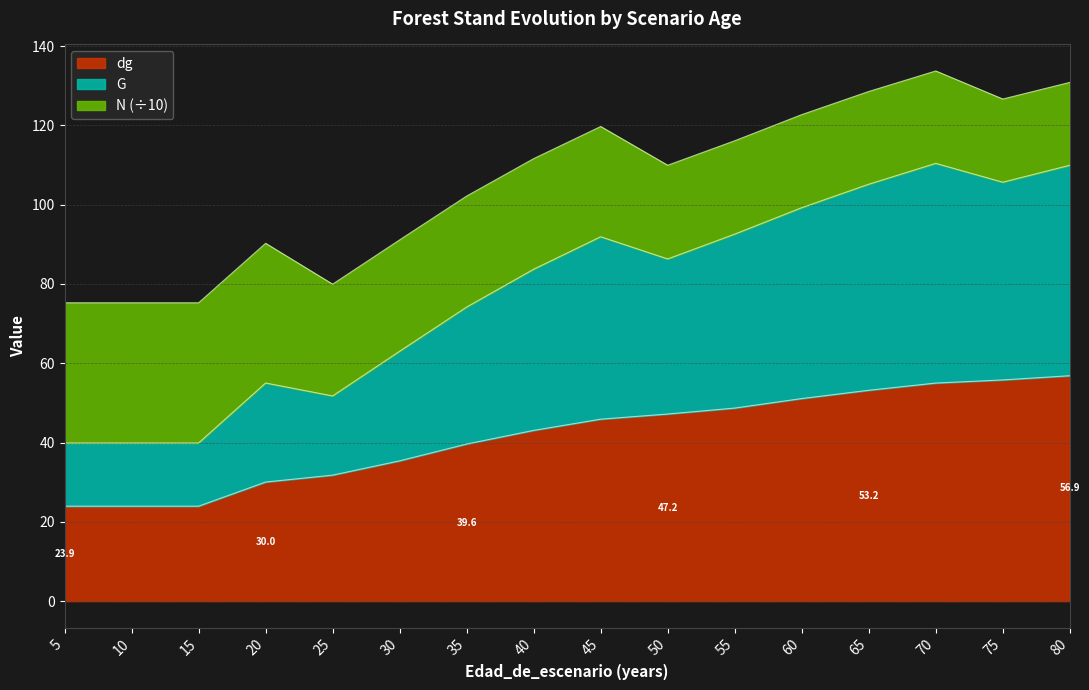

At which category does G reach its first local peak?

20